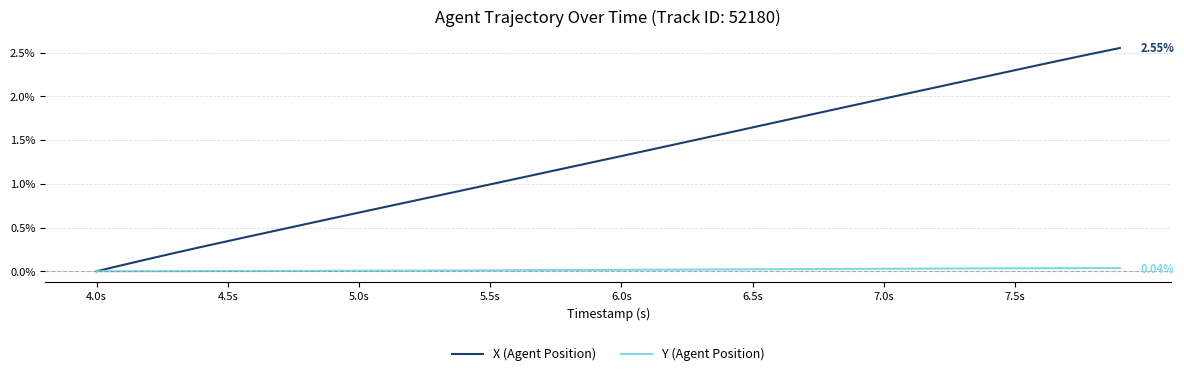

List the series in order of their peak value, highest first.

X (Agent Position), Y (Agent Position)